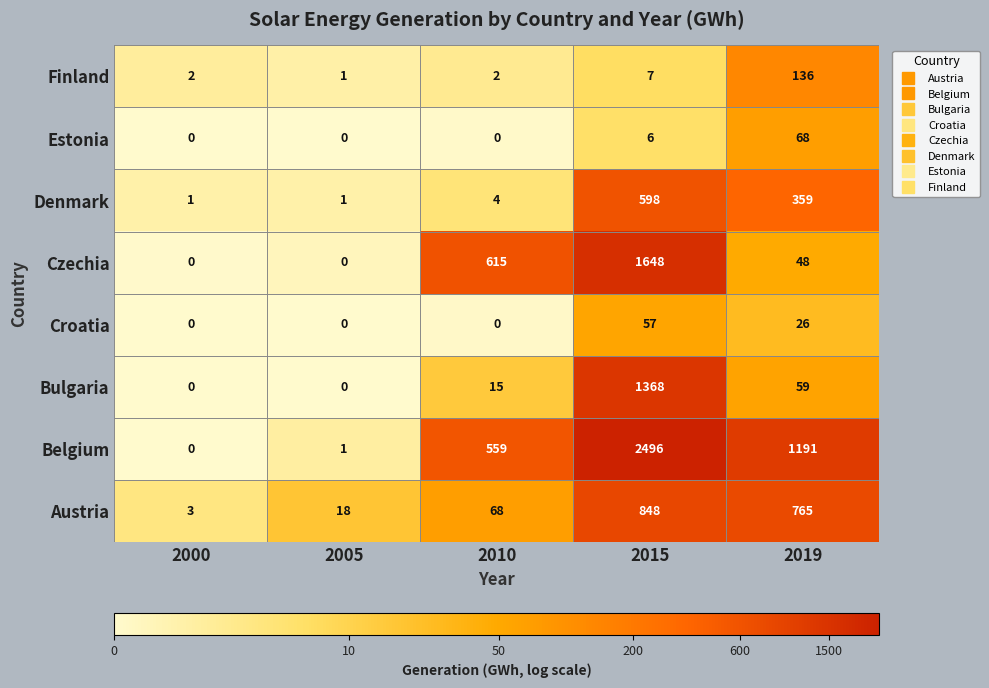

At which category is the sum across all series the highest?

2015